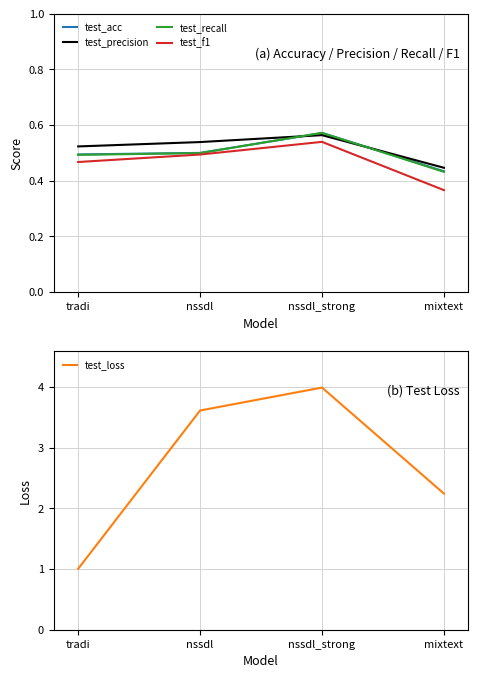

What is the smallest value displayed?

0.4